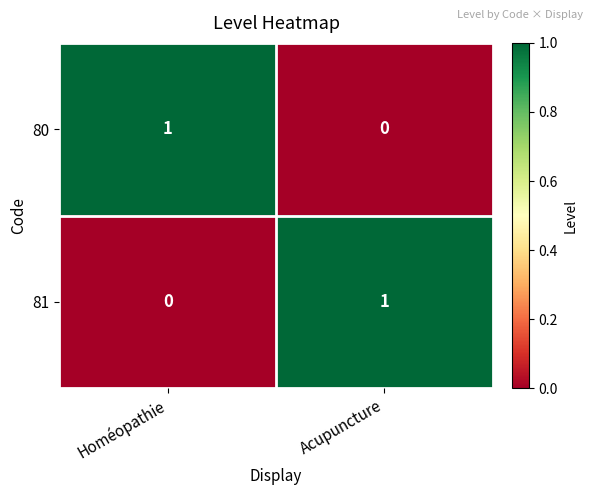

Rank the categories by 80 value from highest to lowest.

Homéopathie, Acupuncture